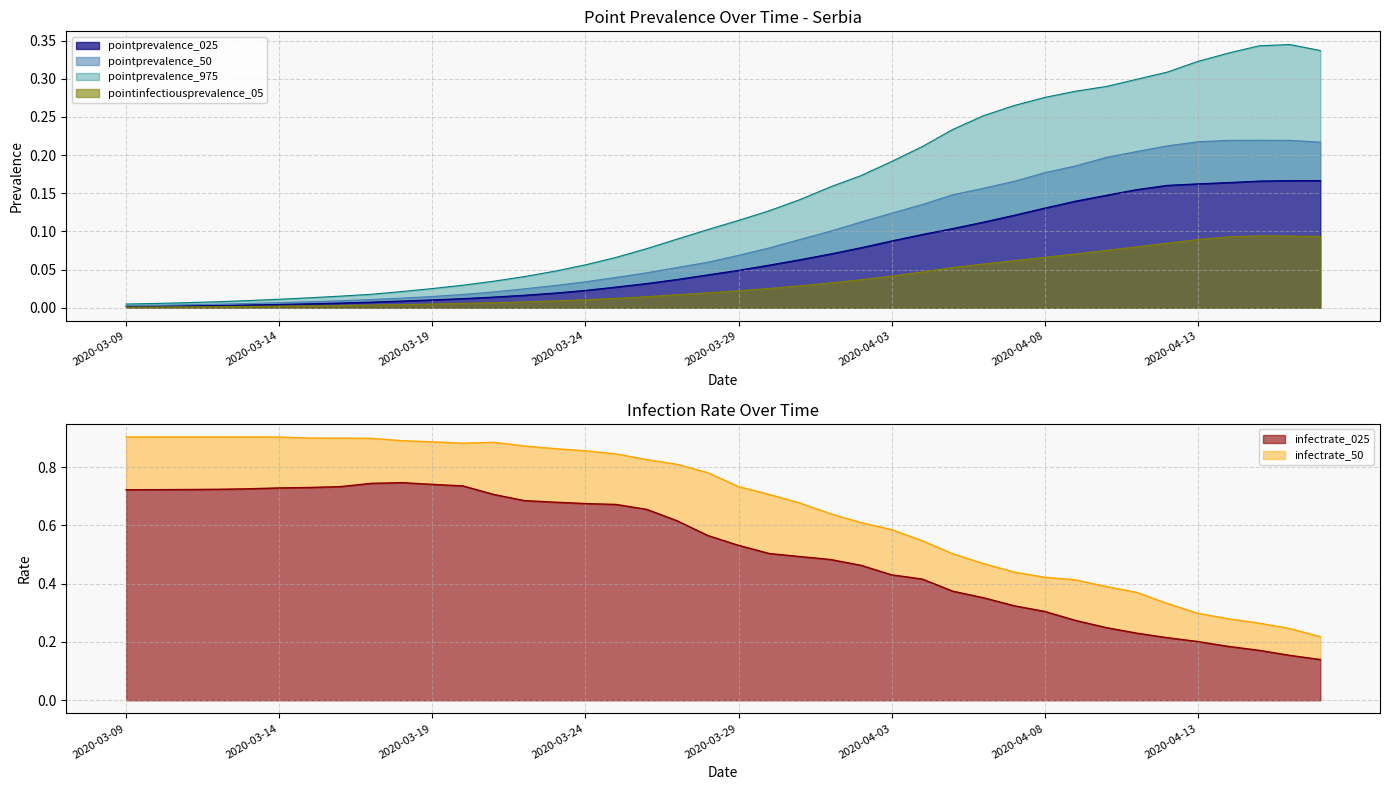

Which series has the largest range (max minus min)?

infectrate_50